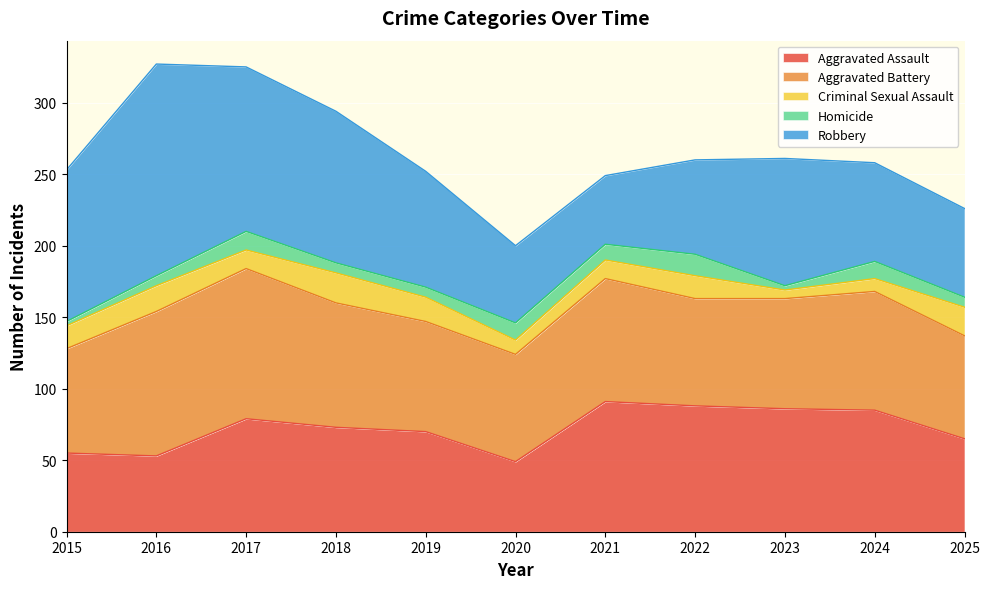

Is it true that Aggravated Assault equals 117 at 2017?

False